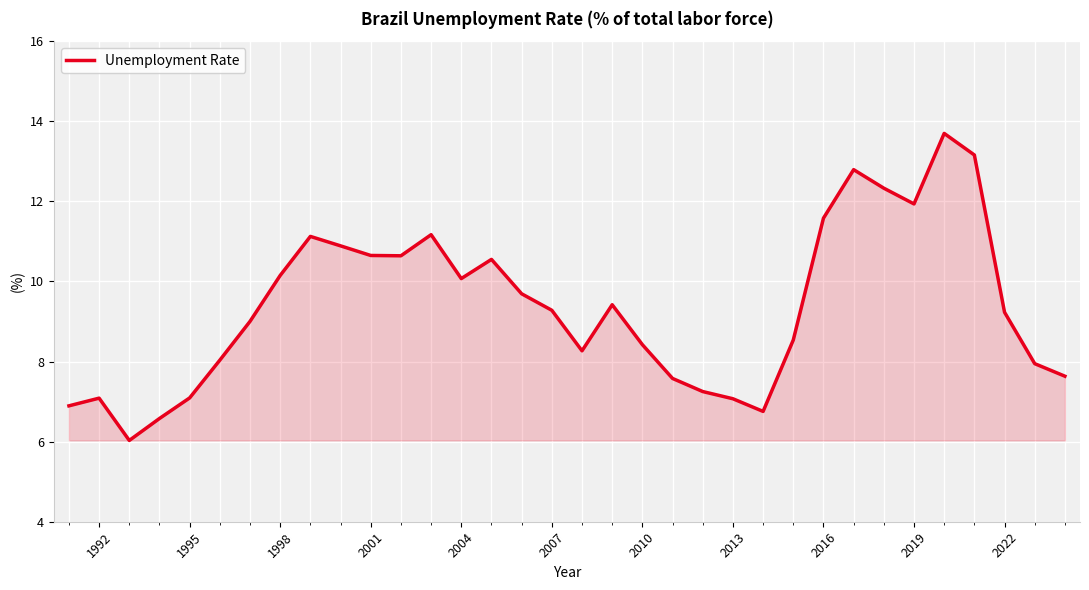

What is the greatest value displayed?

13.7